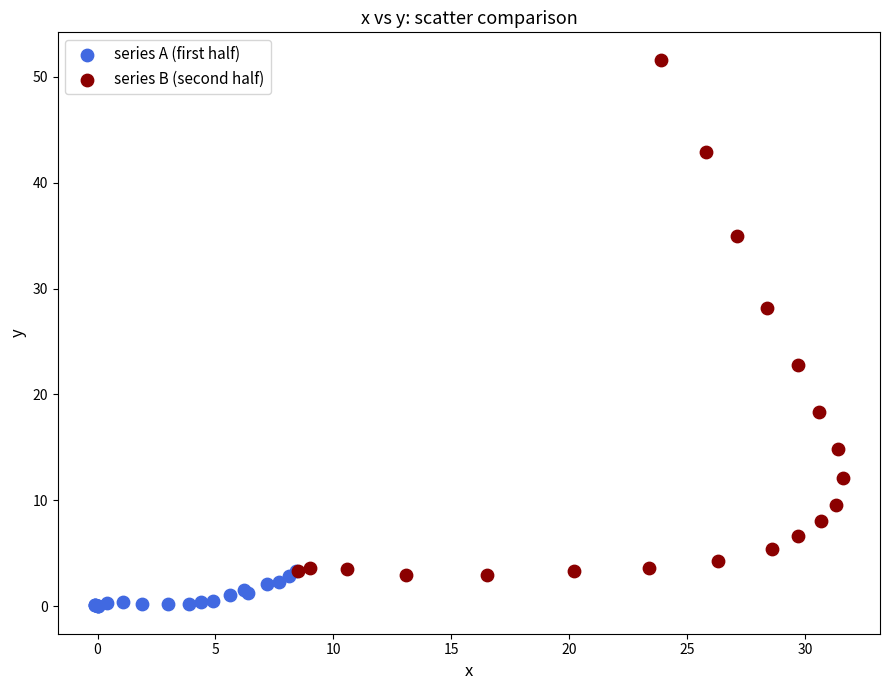

Which series contains the lowest Y value?

series A (first half)